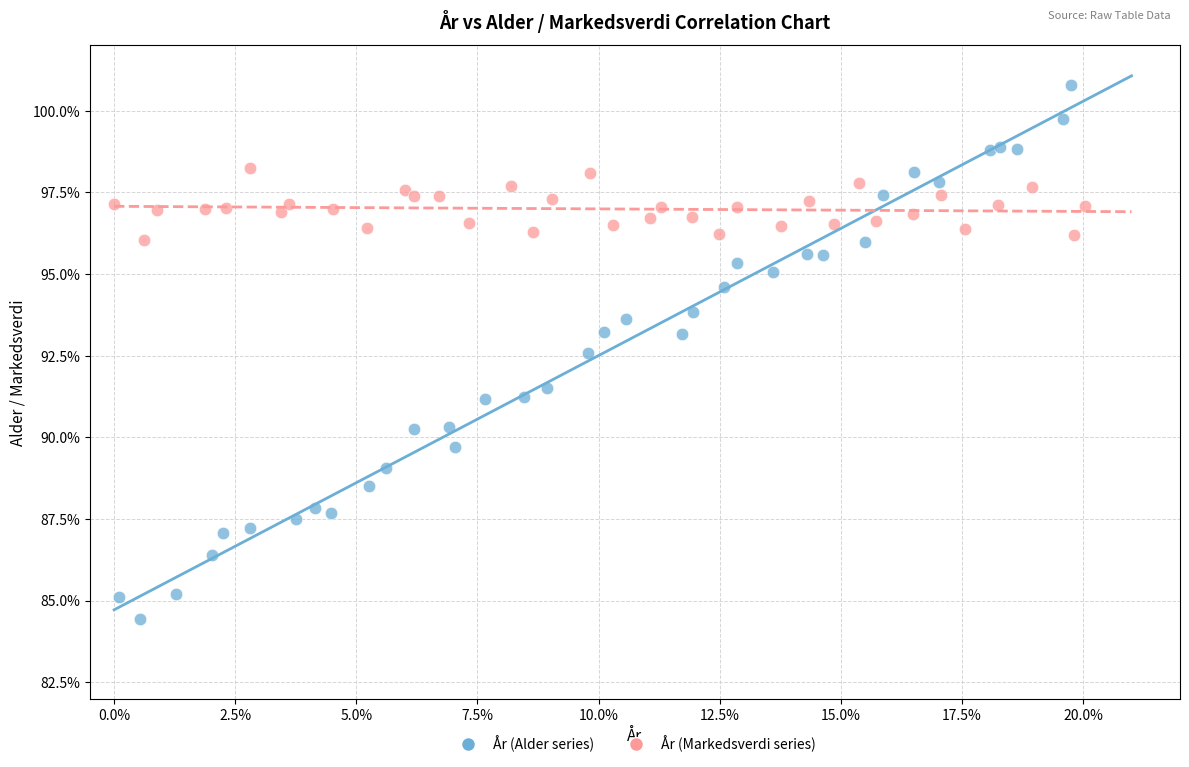

Which series contains the lowest Y value?

År (Alder series)